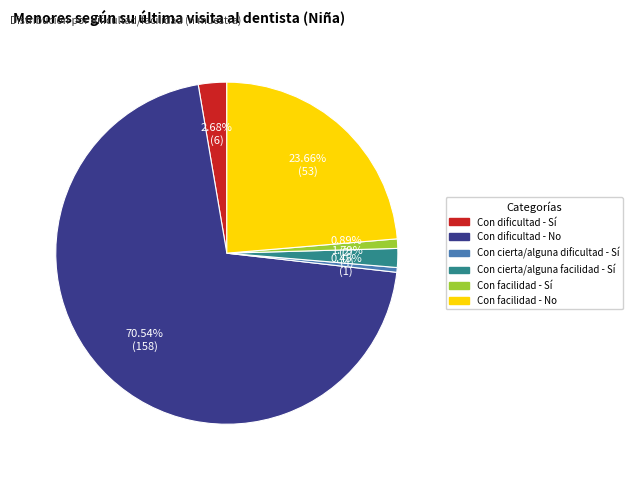

To the nearest percent, what is the difference between the Con cierta/alguna facilidad - Sí and Con cierta/alguna dificultad - Sí slice percentages?

1%